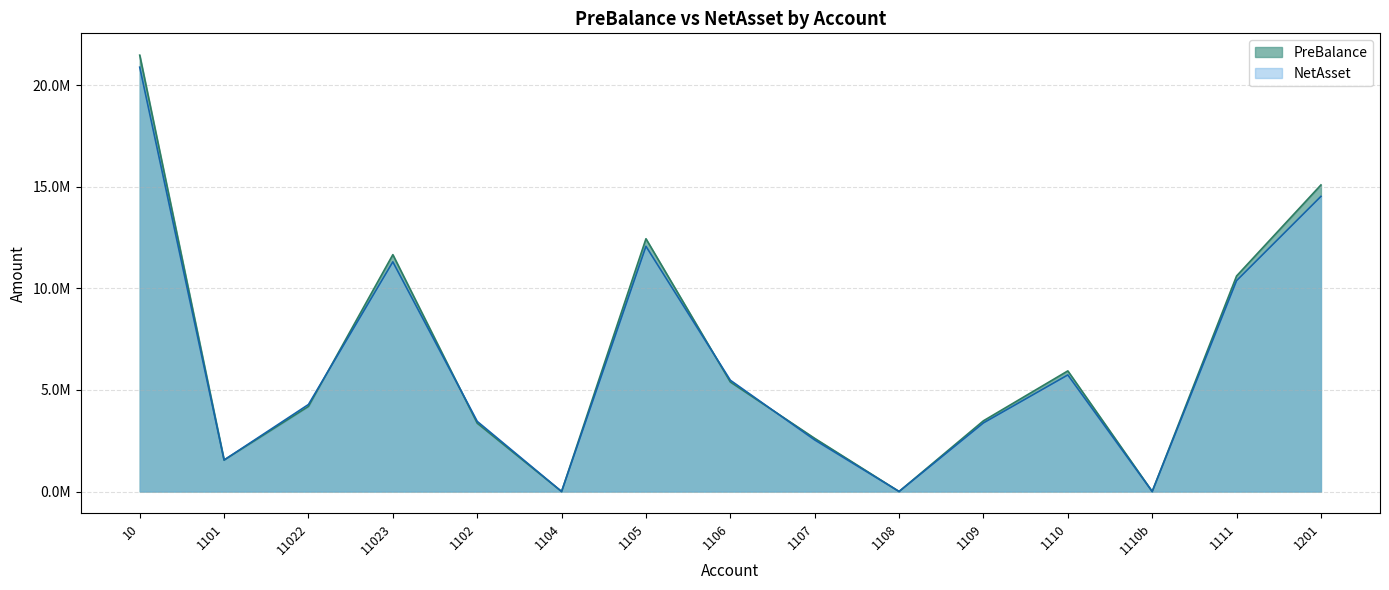

Which series has the largest range (max minus min)?

PreBalance